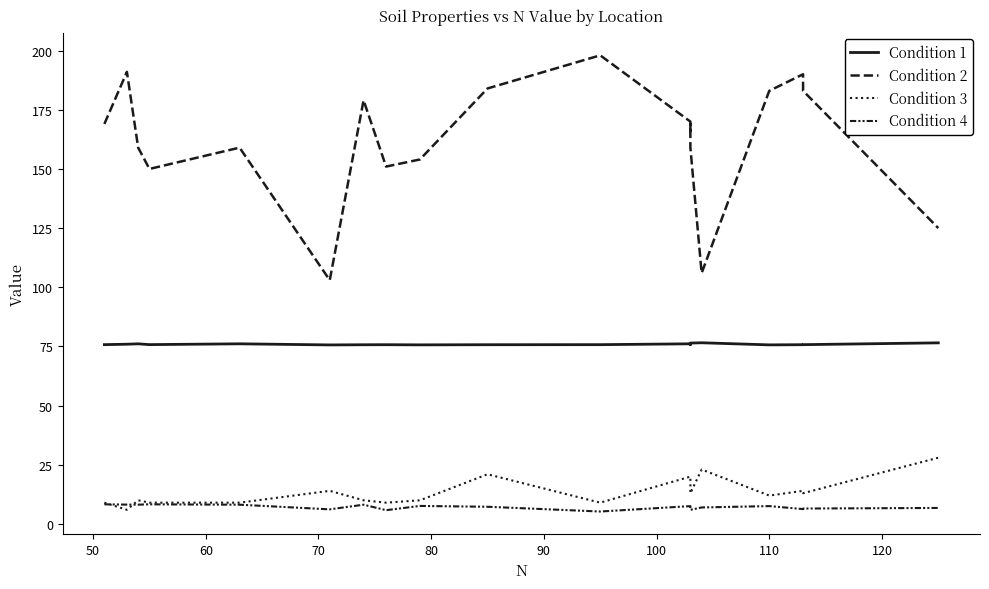

In Condition 4, how many points are lower than both neighbors (excluding endpoints)?

6